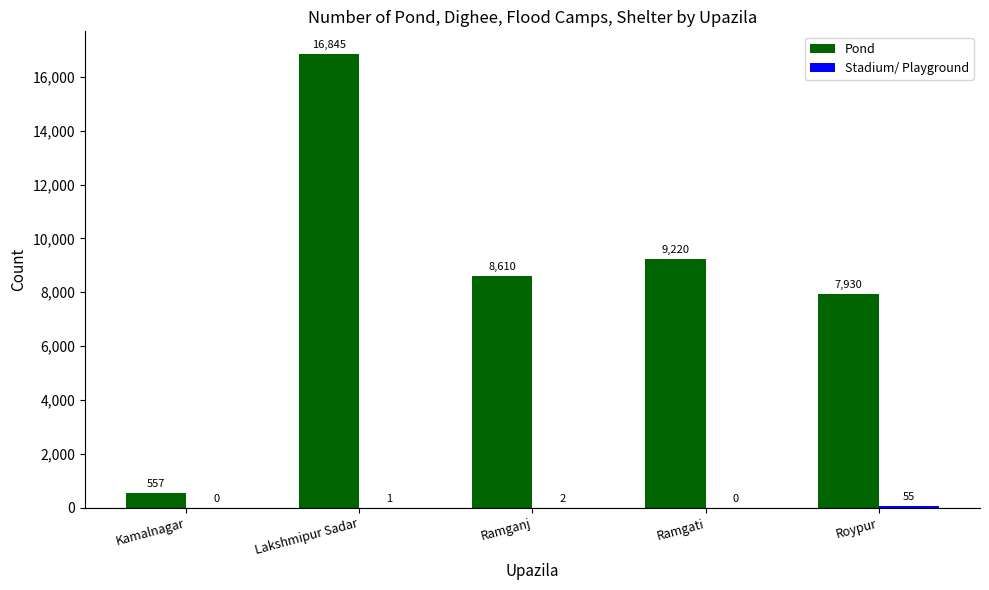

Between Kamalnagar and Roypur, which series saw the biggest shift?

Pond